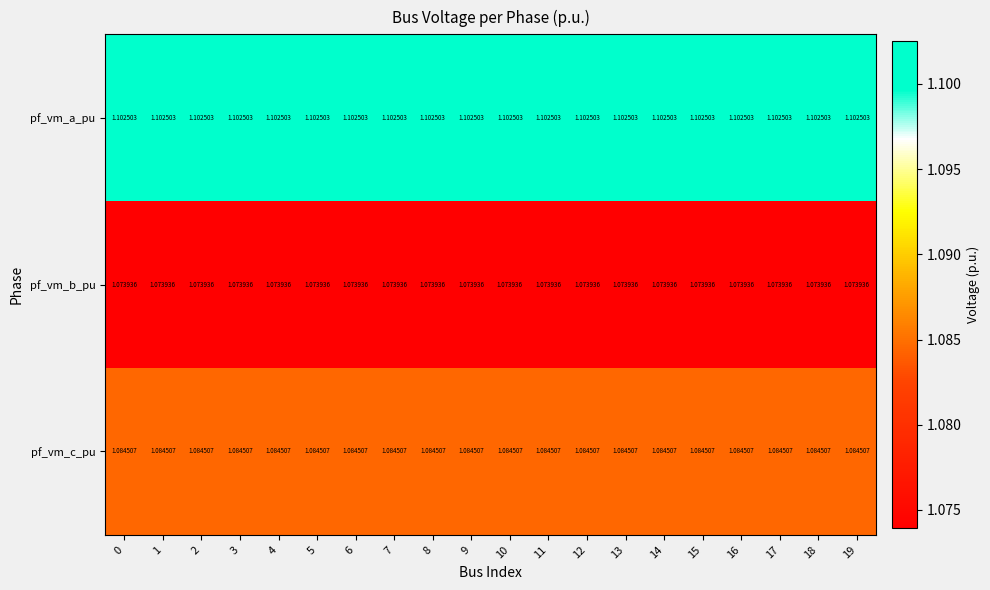

Which series has the largest total across all categories?

pf_vm_a_pu